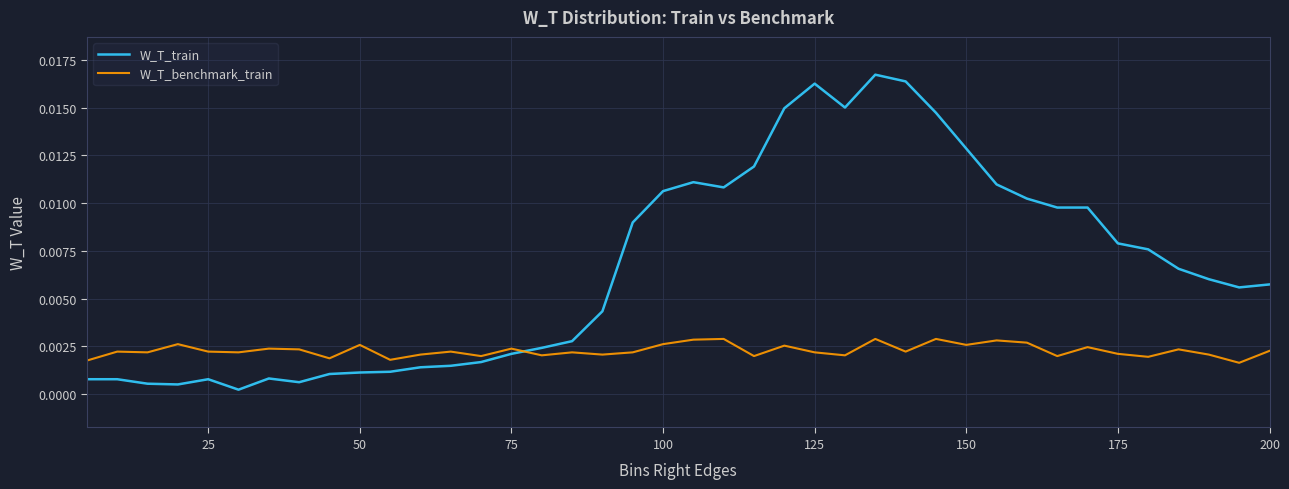

Rank the series by their average value, from highest to lowest.

W_T_train, W_T_benchmark_train